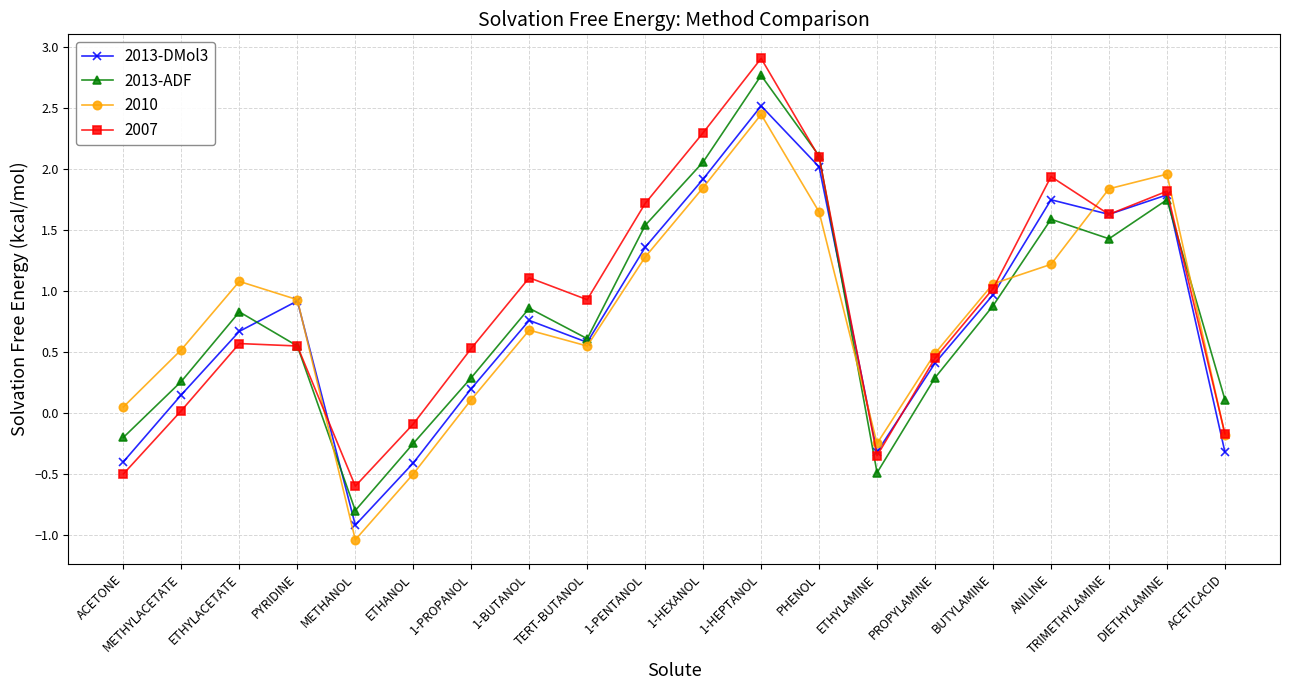

How many lines are shown in the chart?

4